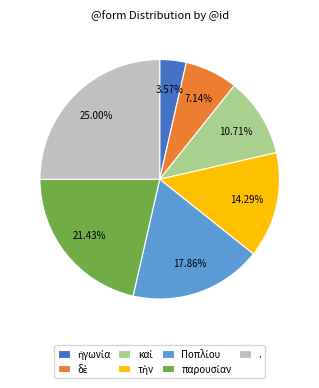

Which category has the biggest portion of the pie?

.